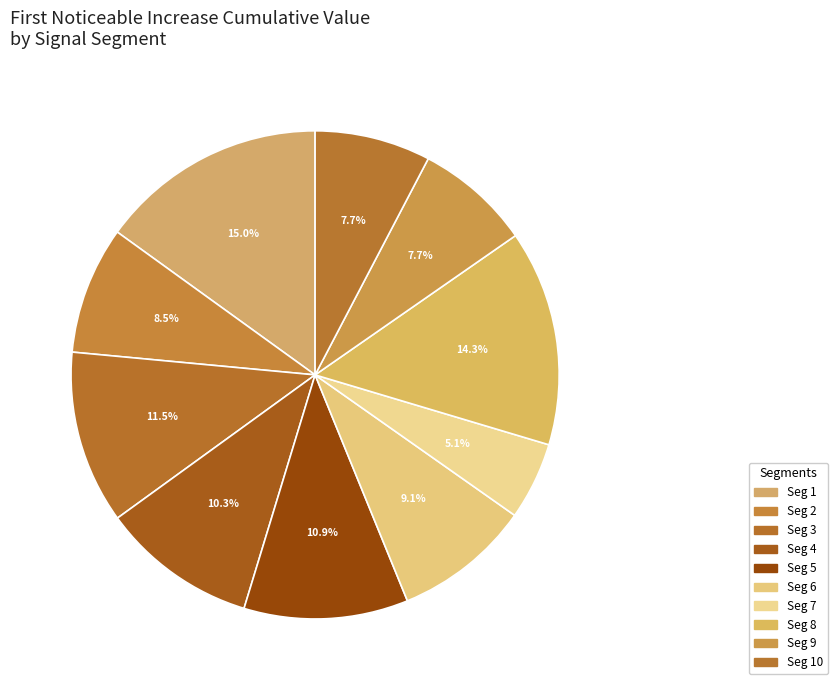

How many slices are in this pie chart?

10